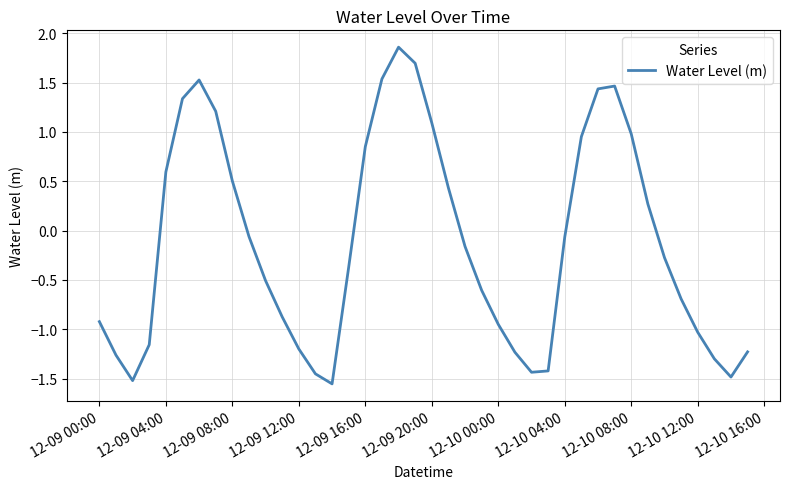

At which label does the data first exceed 0?

12-09 04:00